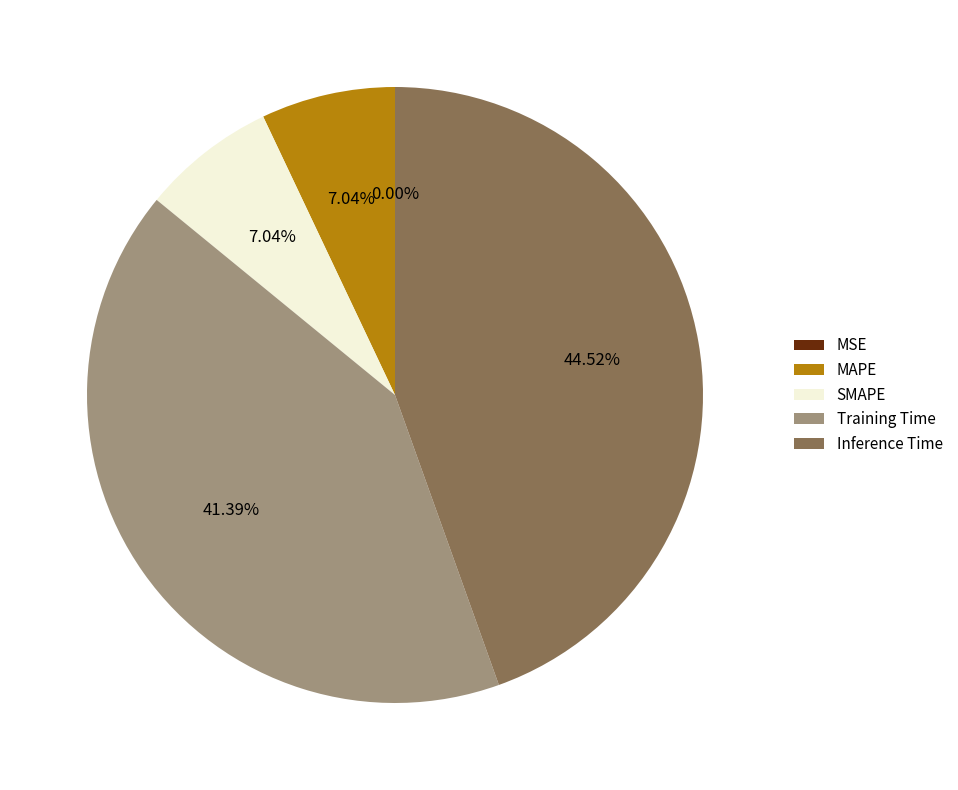

To the nearest percent, what portion does Training Time represent?

41%